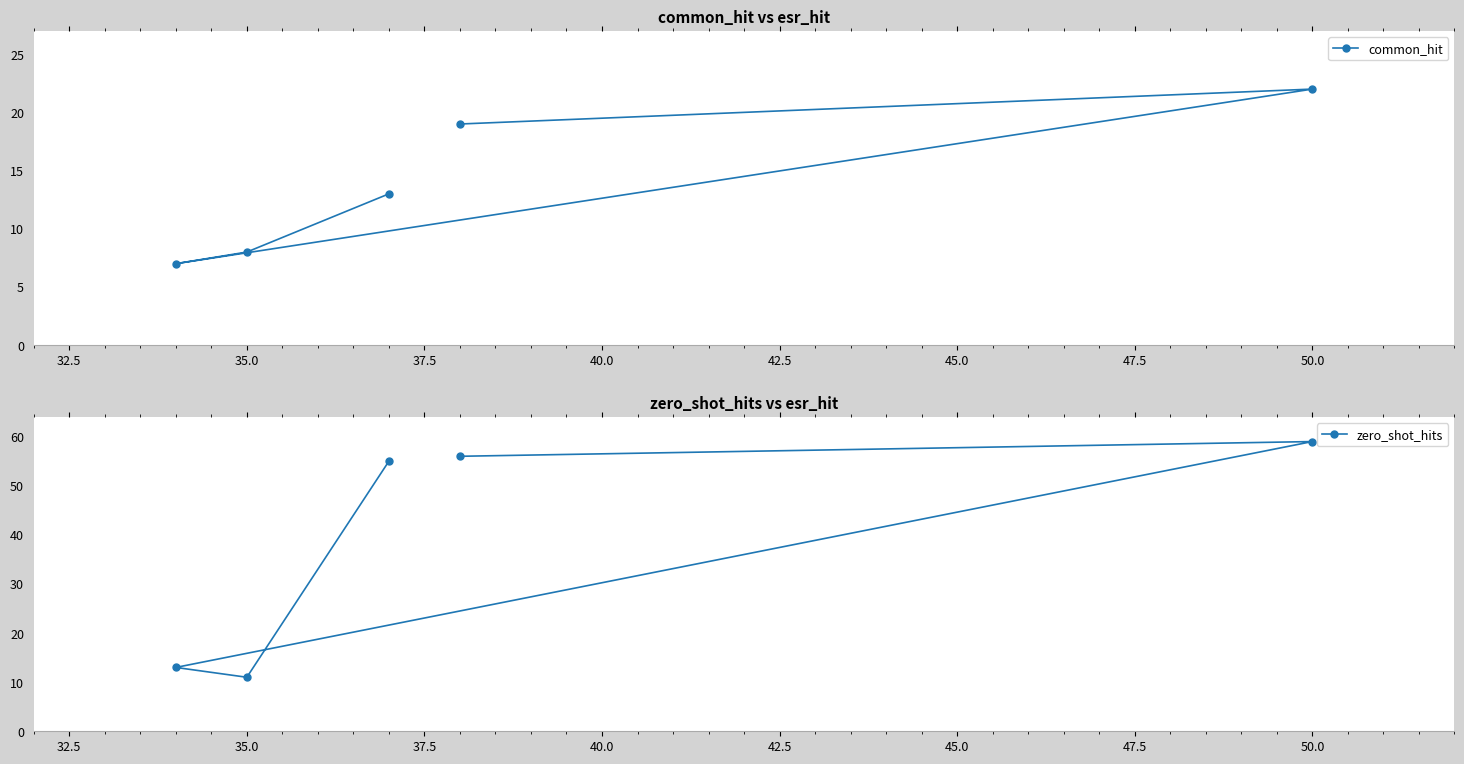

The value of common_hit at 35.0 is 8. True or false?

True